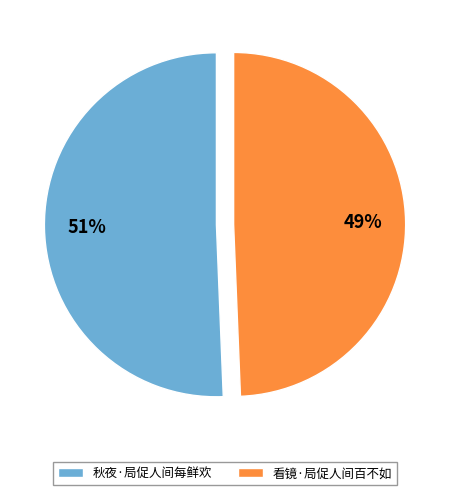

To the nearest percent, what percentage of the pie is 秋夜·局促人间每鲜欢?

51%